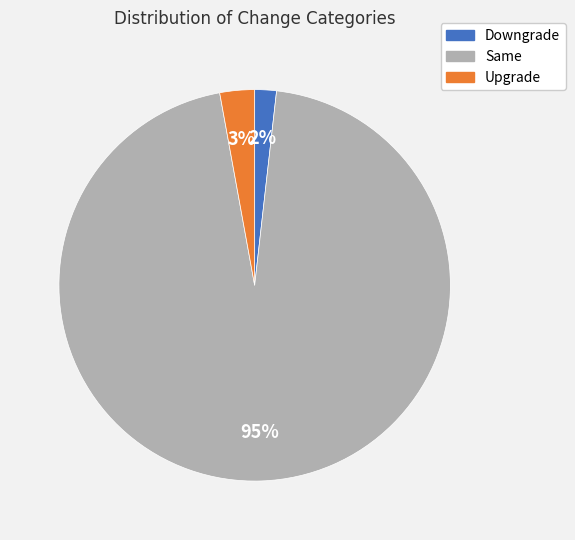

Combined, do Upgrade and Same account for over 50%?

Yes